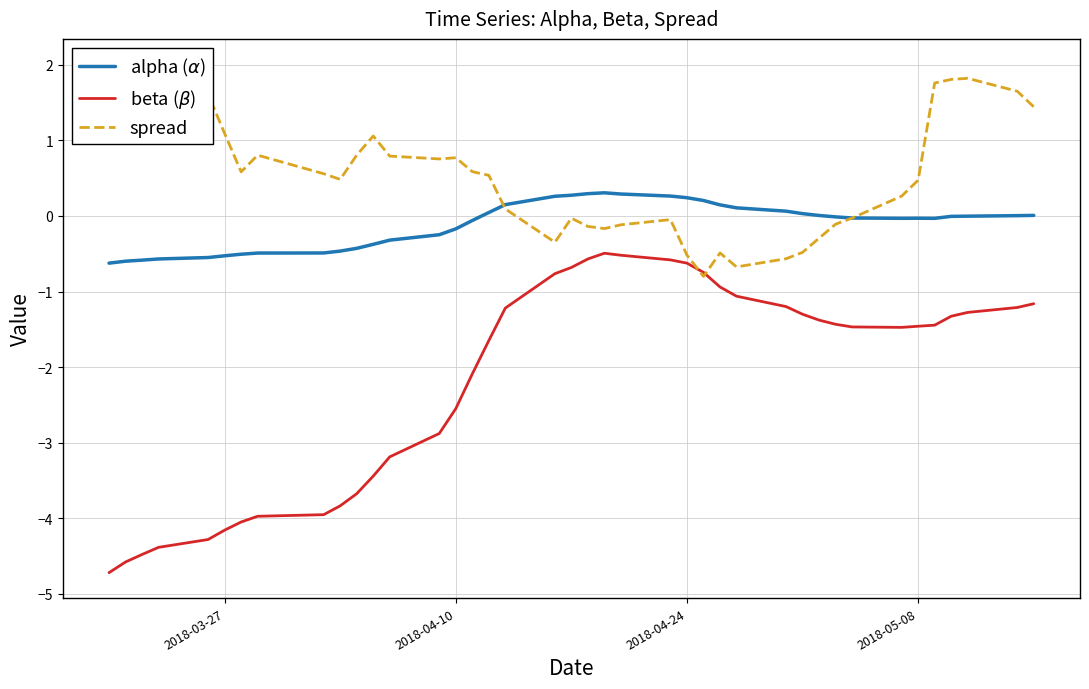

In beta ($\beta$), how many points are higher than both neighbors (excluding endpoints)?

1